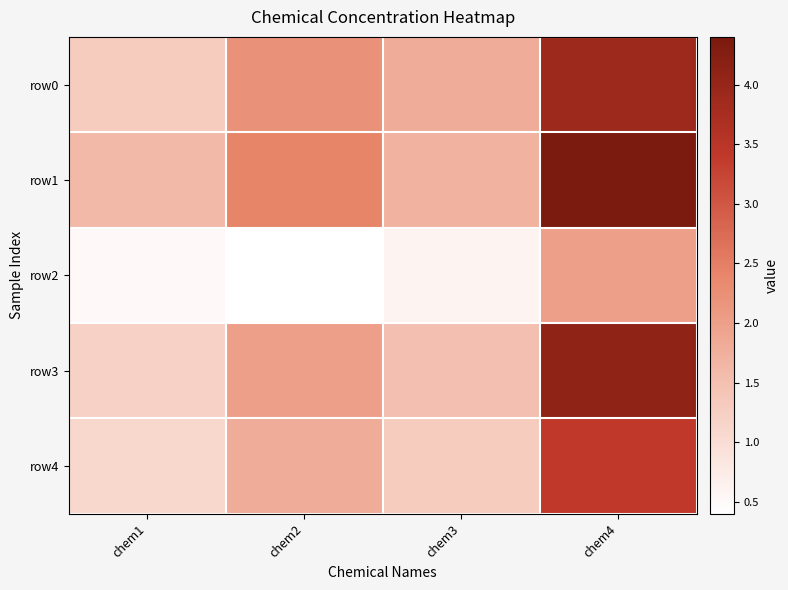

Between chem2 and chem3, which series saw the biggest shift?

row1